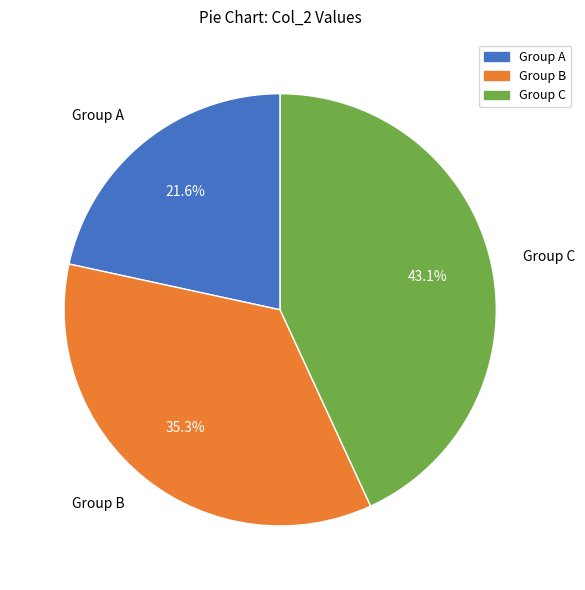

Which category has the biggest portion of the pie?

Group C